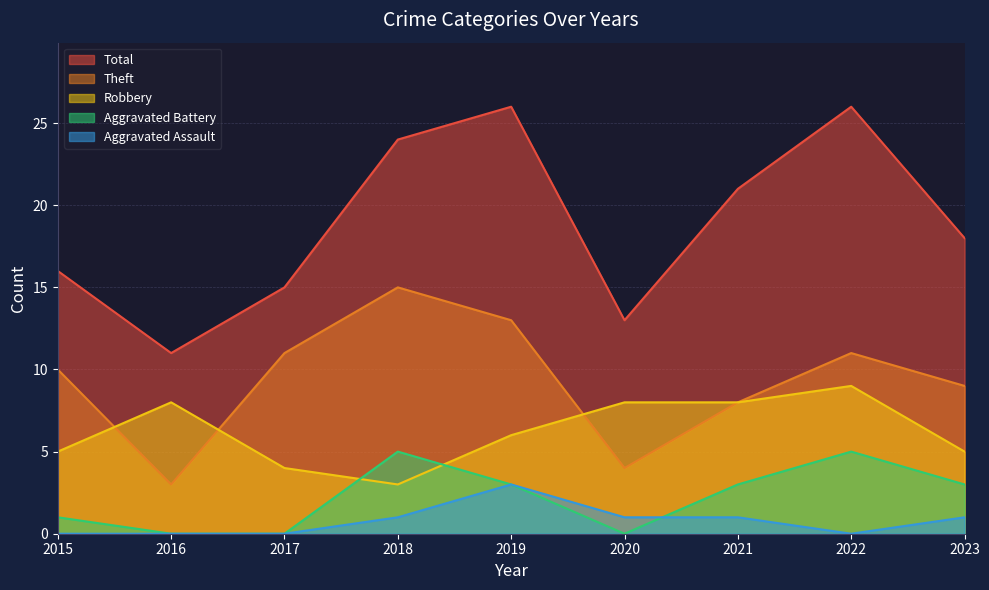

Rank the categories by Robbery value from lowest to highest.

2018, 2017, 2015, 2023, 2019, 2016, 2020, 2021, 2022